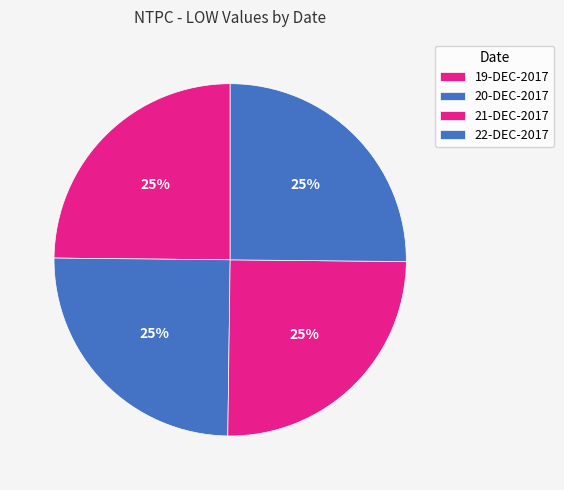

What percentage is NOT represented by 22-DEC-2017?

74.8%